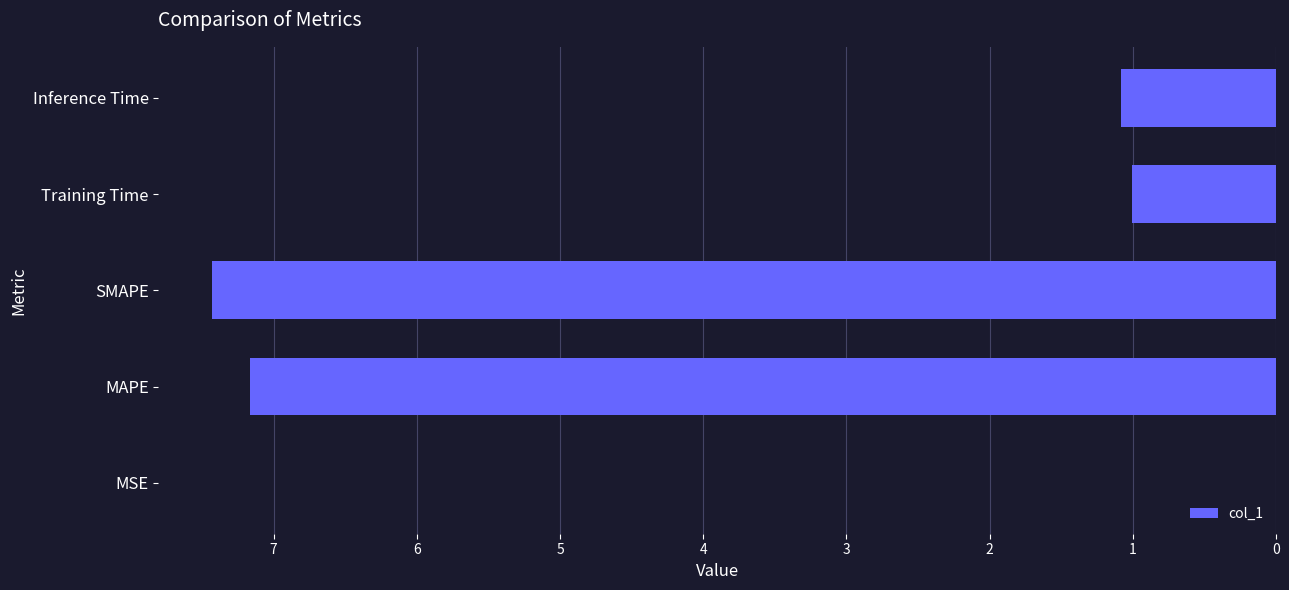

The value at Training Time is 1.8. True or false?

False